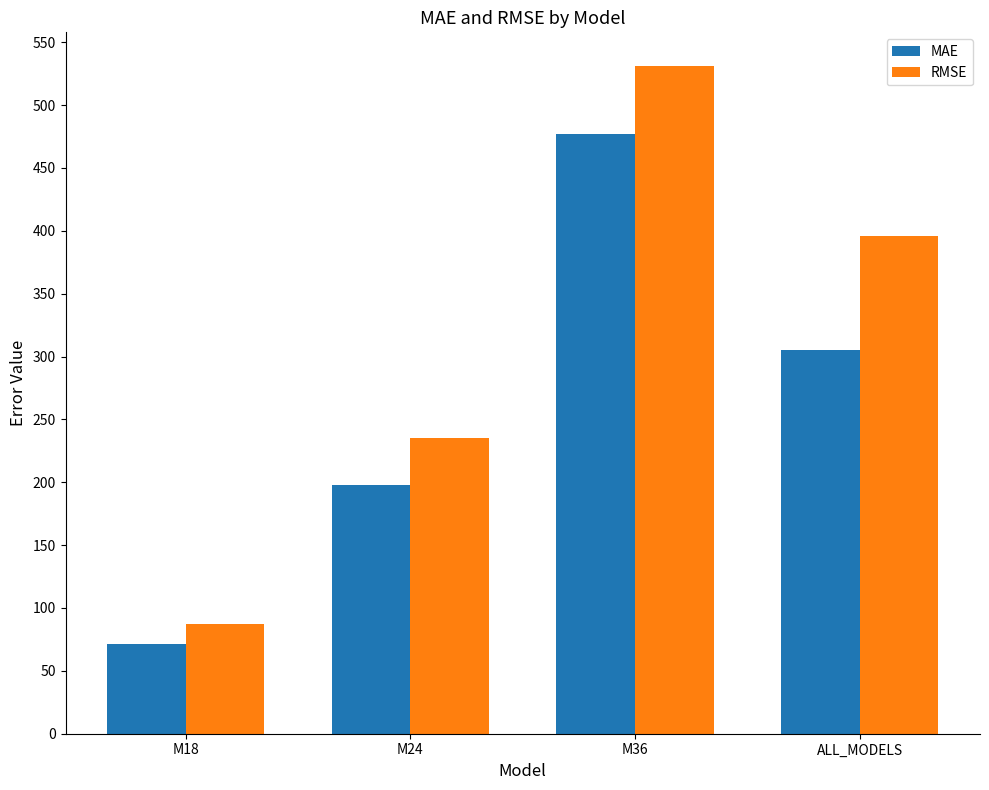

Which series has the largest total across all categories?

RMSE